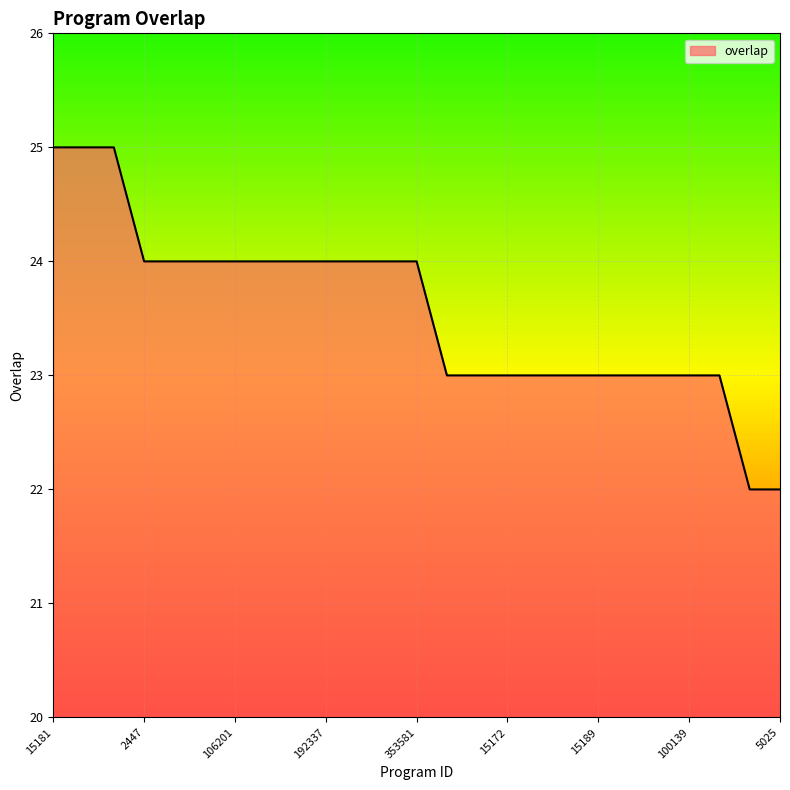

How many values are between 23 and 24?

20